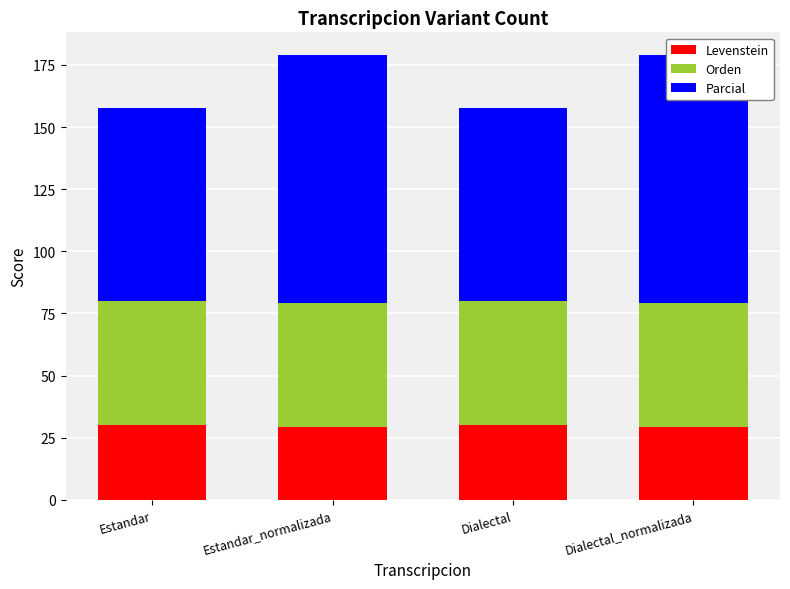

How many bars are there in each group?

3